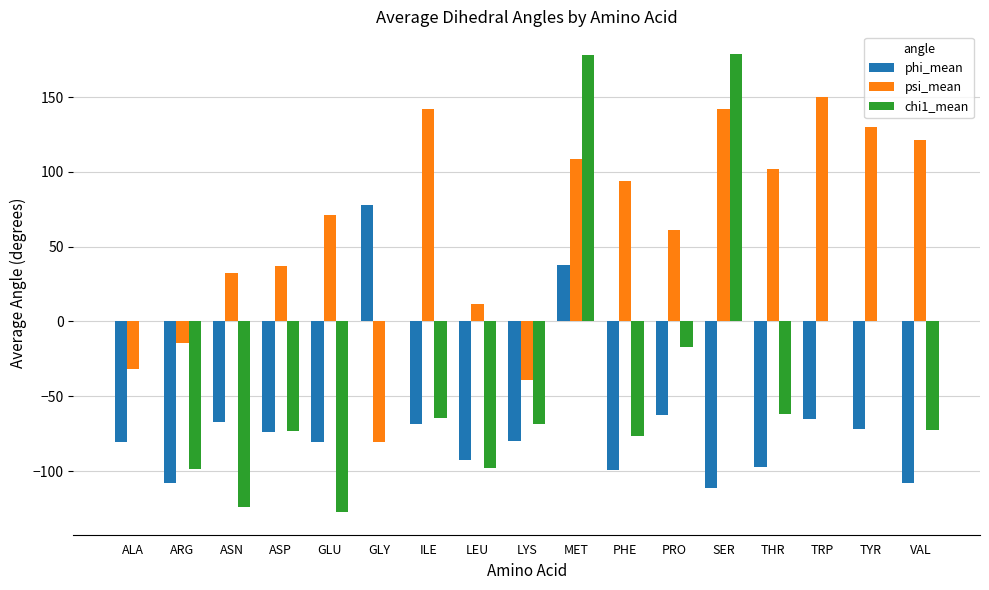

What is the total value across all series at THR?

-57.3